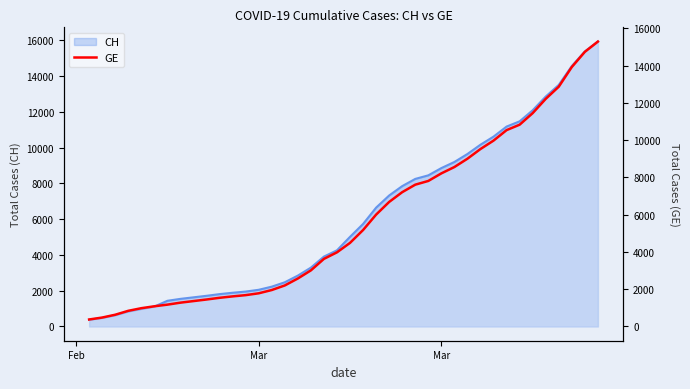

What is the greatest value displayed?

15284